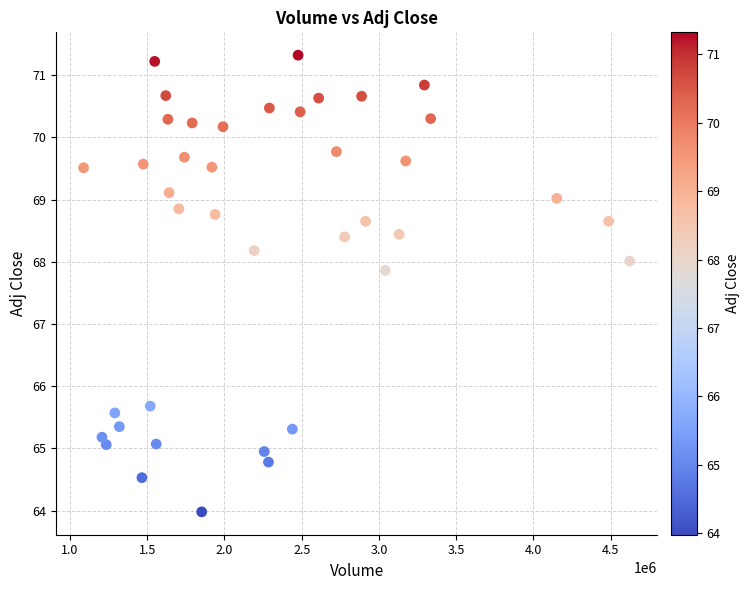

What Y value in the scatter plot is closest to 67?

67.9